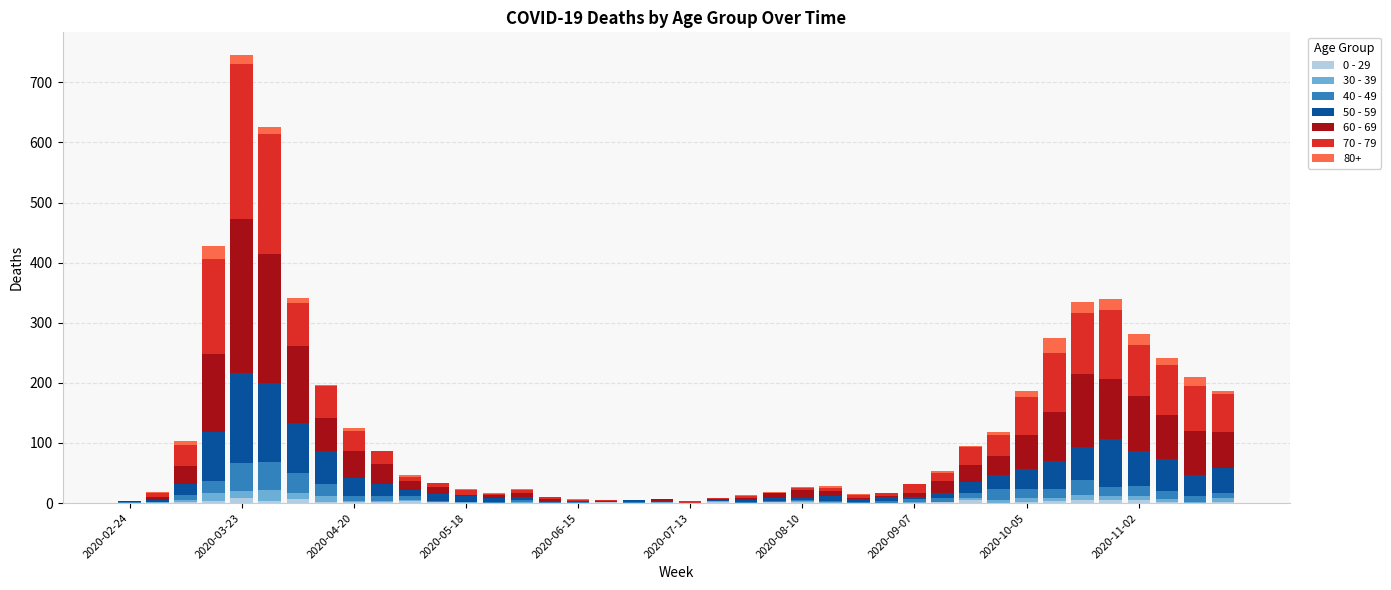

At which category is the sum across all series the highest?

2020-03-23